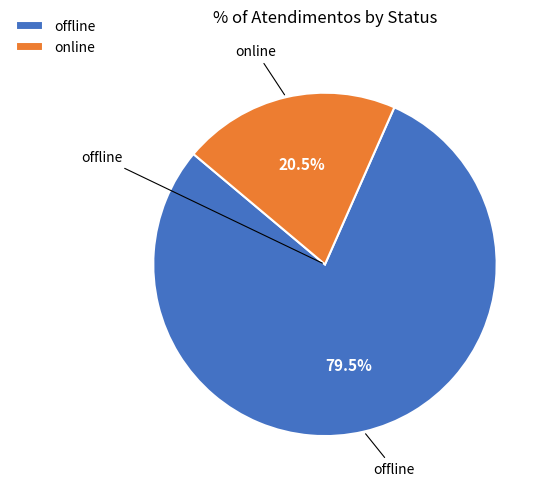

To the nearest percent, what is the average slice percentage?

50%